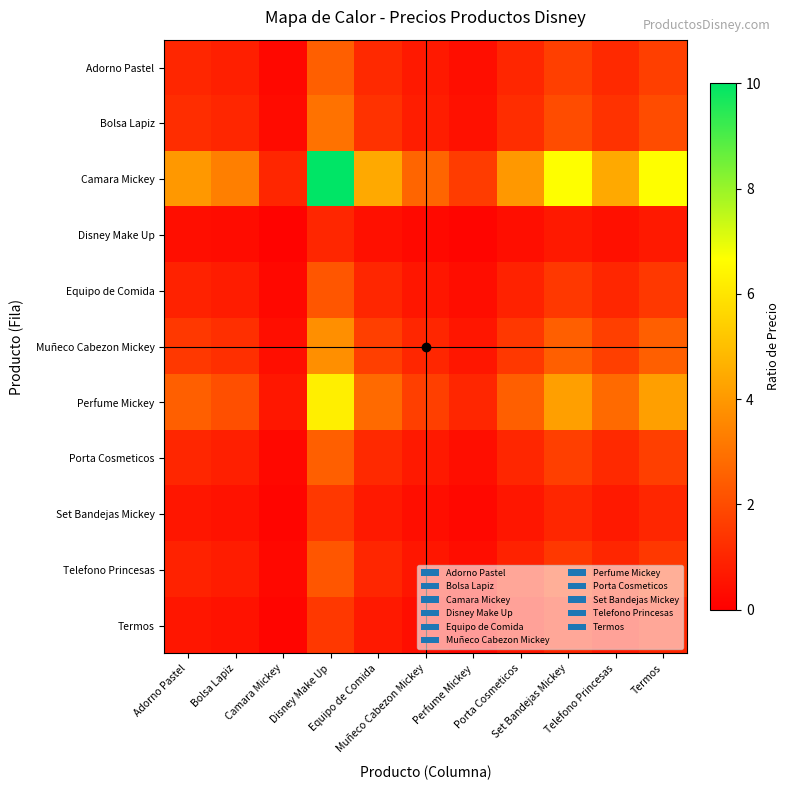

Count the number of data series in this chart.

11